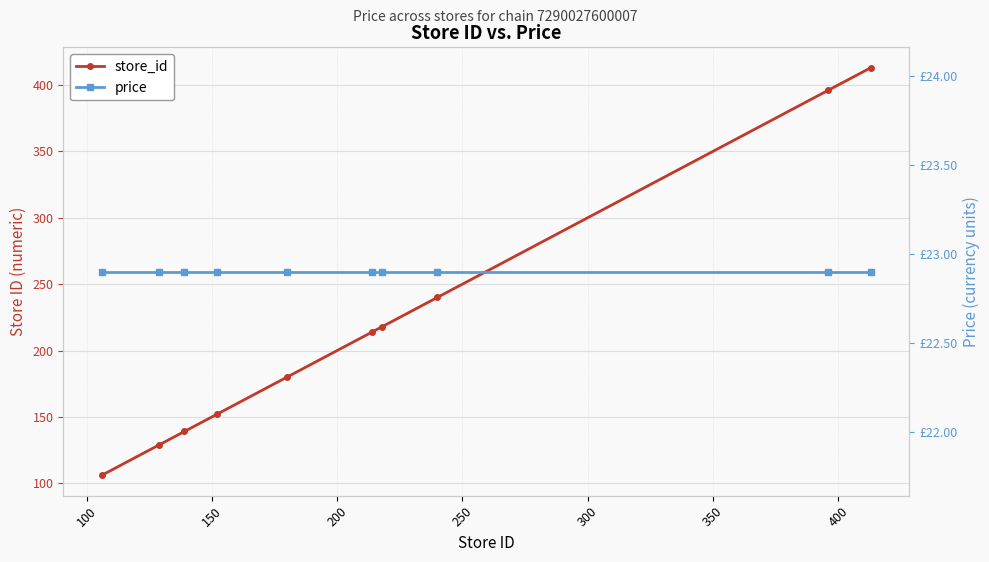

The store_id series shows 72.2 at 100. True or false?

False